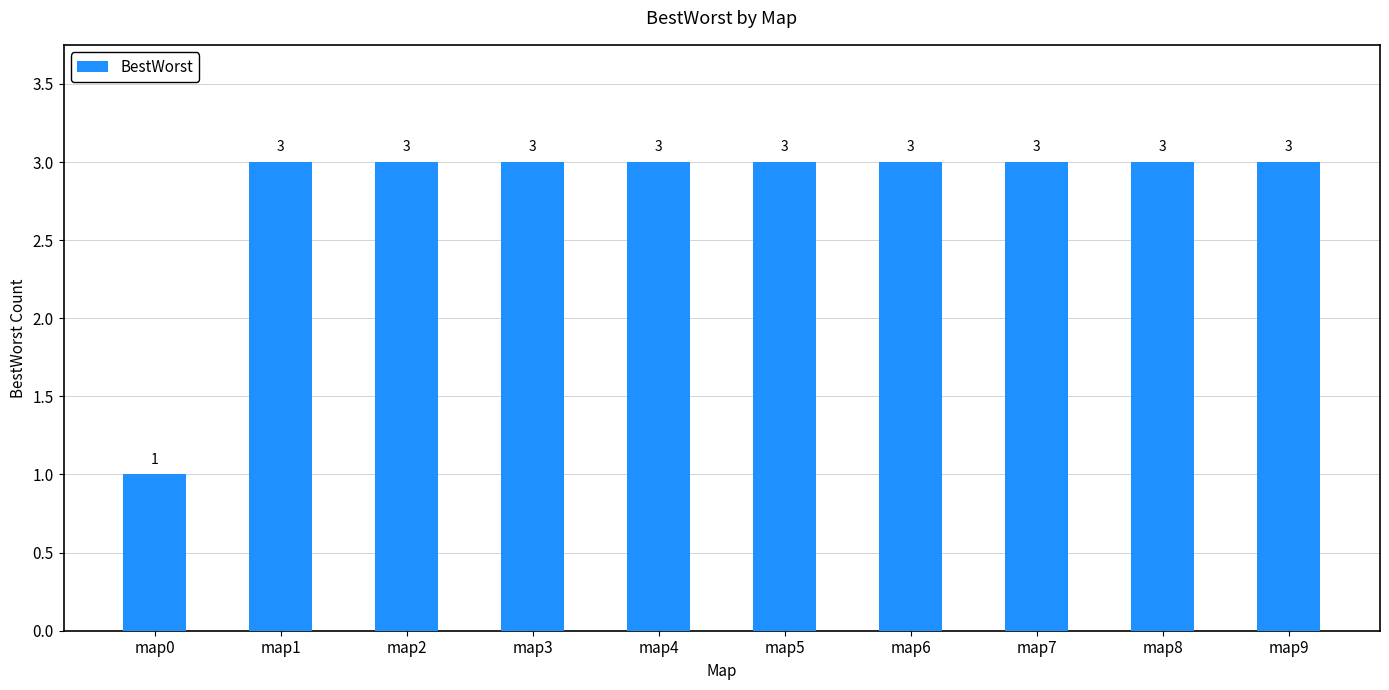

Reading left to right, transcribe all the data shown in this chart.

1	3	3	3	3	3	3	3	3	3